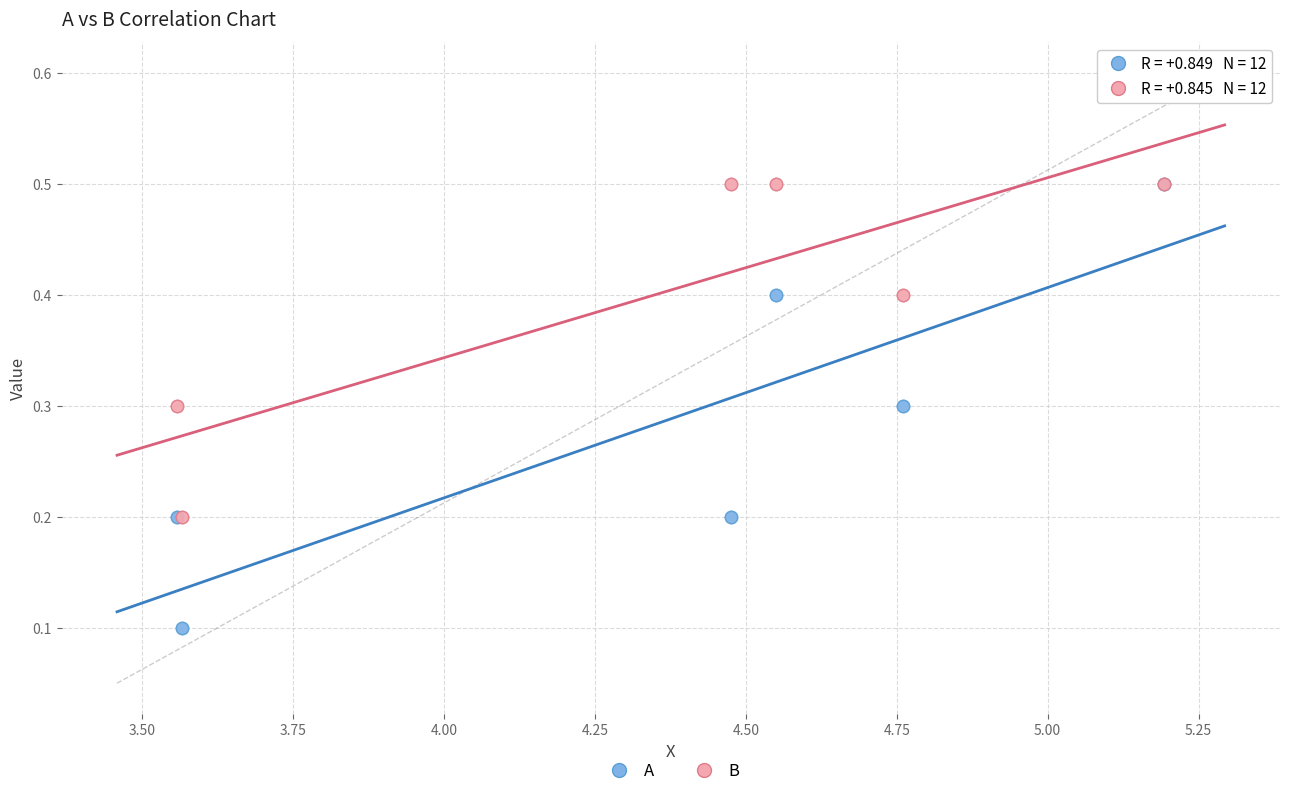

Which series reaches the minimum Y coordinate?

A